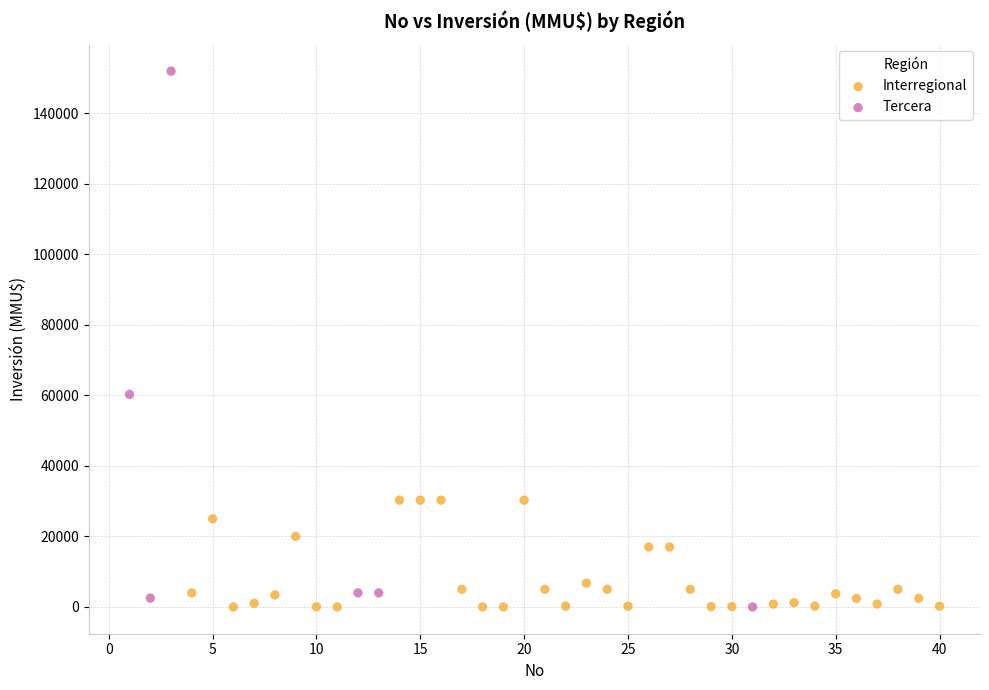

Which series reaches the maximum Y coordinate?

Tercera